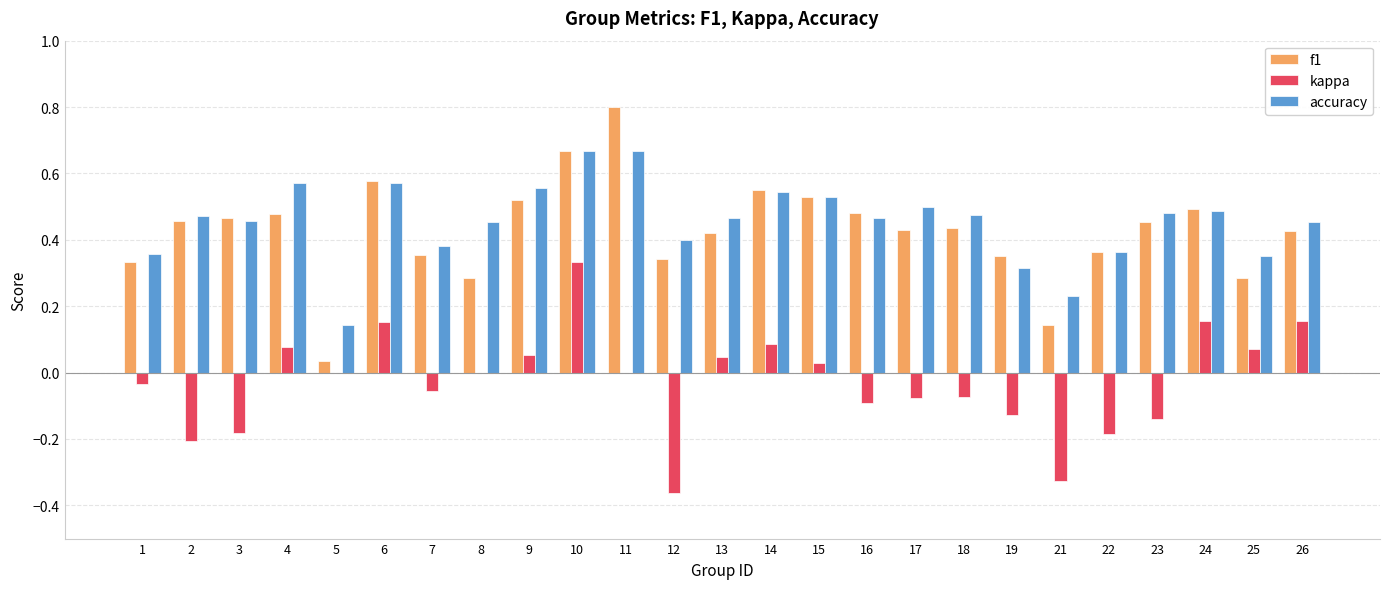

Which series has the widest spread of values?

f1